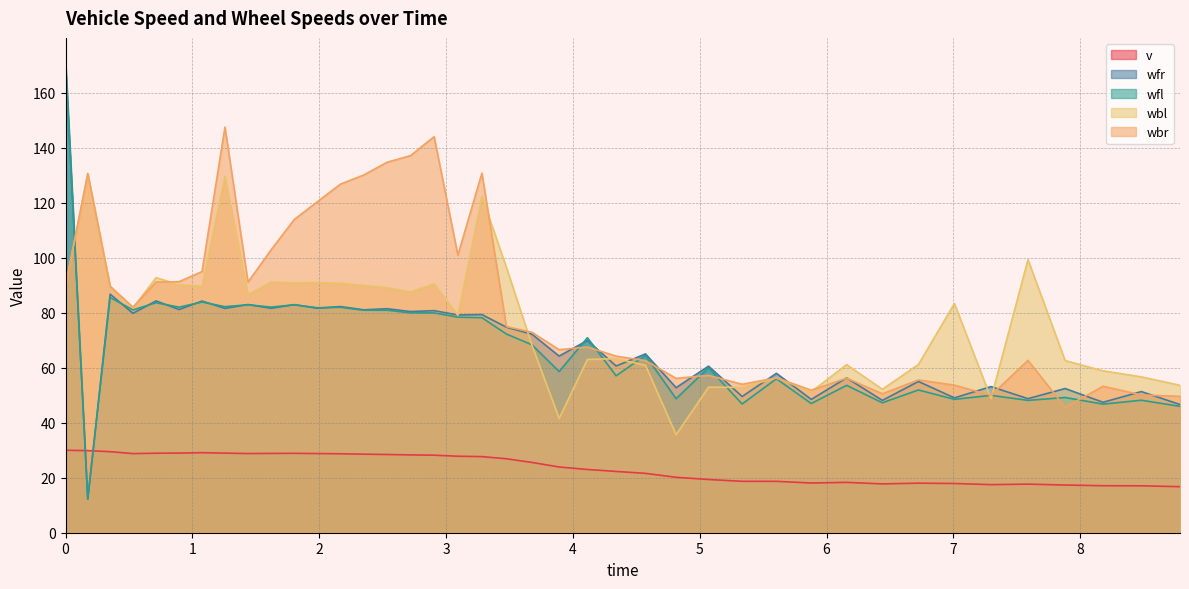

How many values in the wfl series are below 70?

20